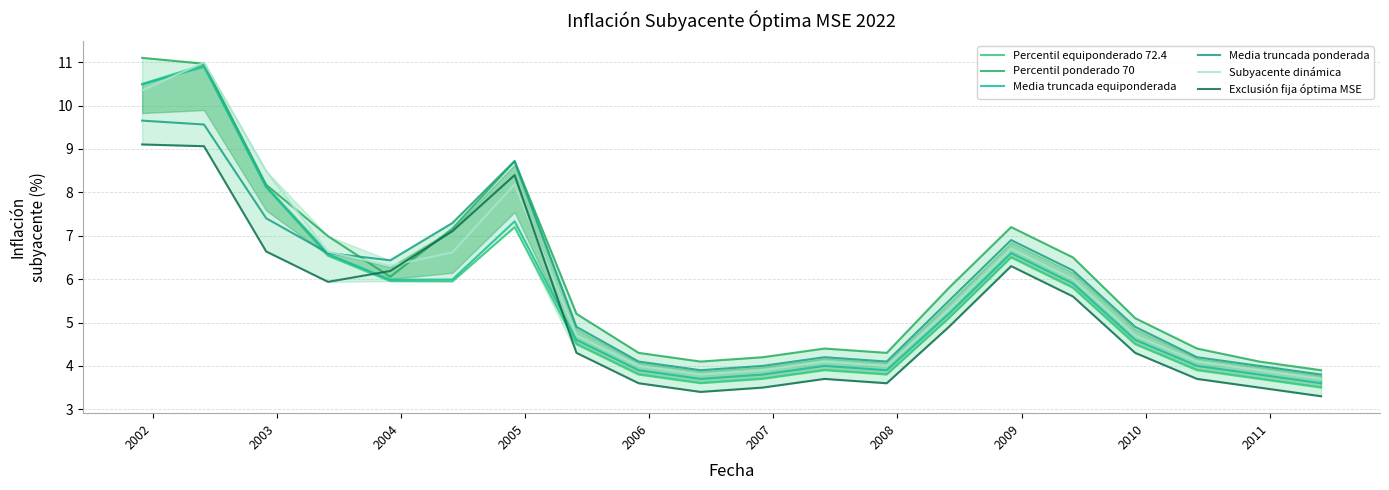

Which series has the largest range (max minus min)?

Percentil equiponderado 72.4